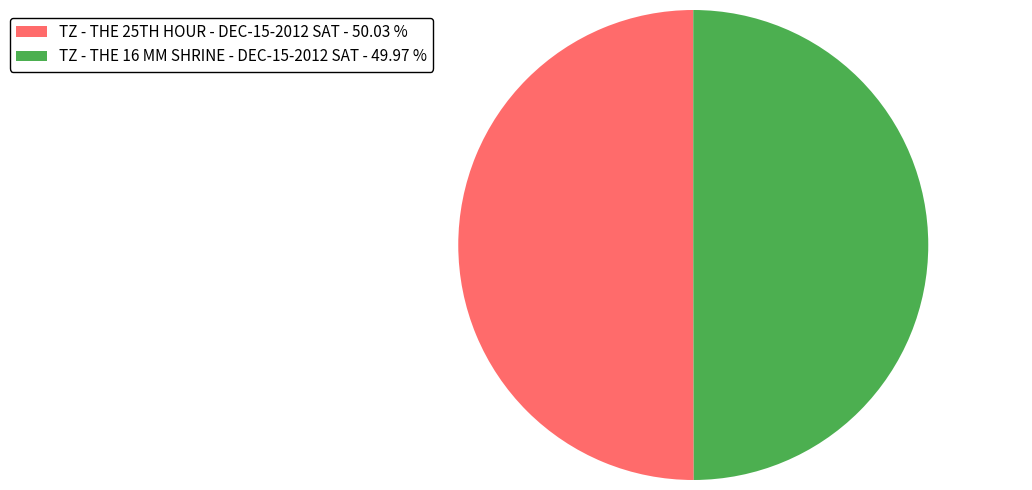

Is it true that TZ - THE 16 MM SHRINE - DEC-15-2012 SAT is 45% of the pie?

False